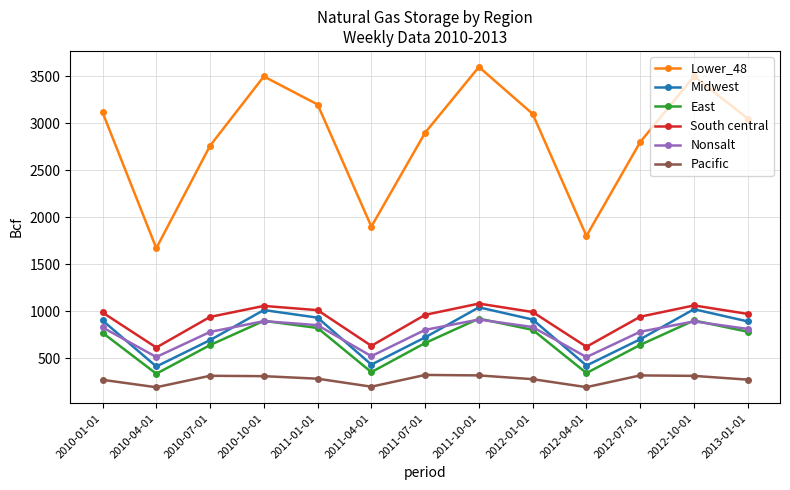

How many data points in Lower_48 are less than 3050?

6